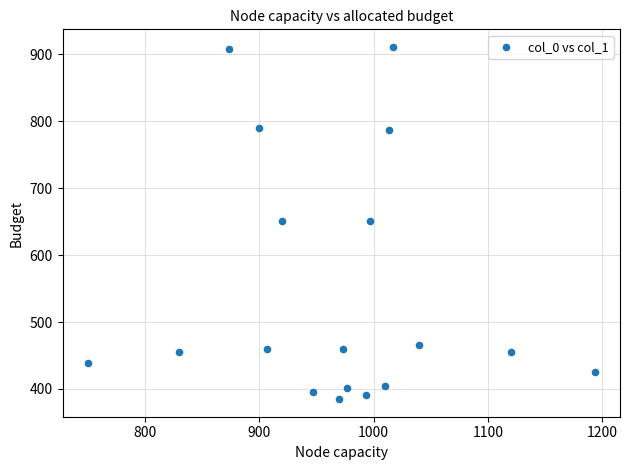

What is the range of Y values (max minus min)?

526.5